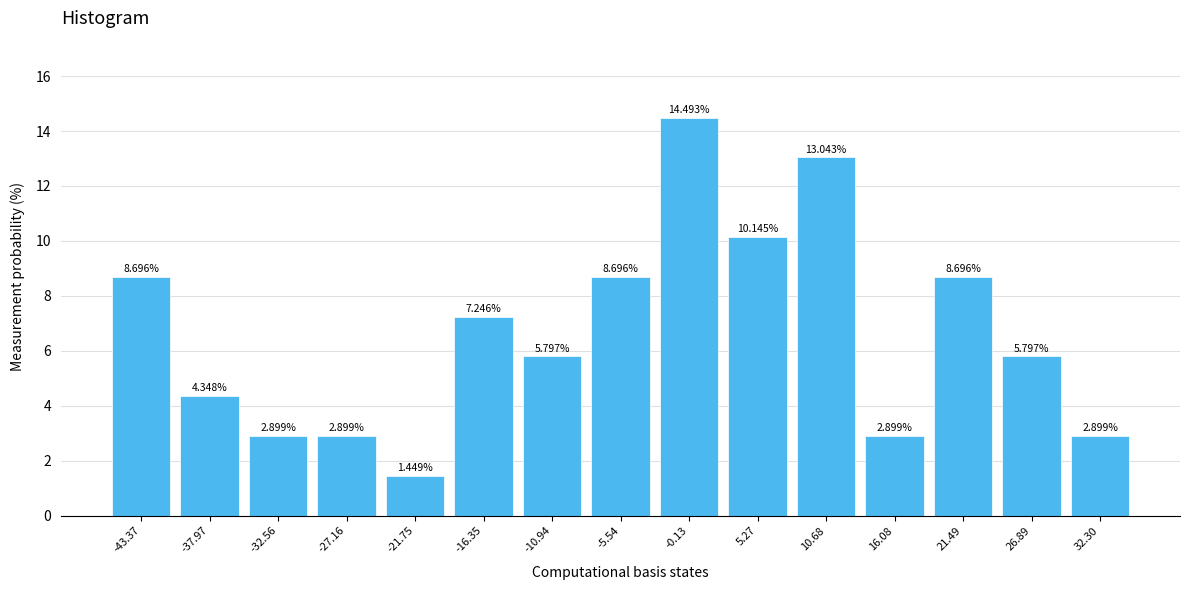

What is the height of the bar covering -35 to -30 on the x-axis? The bar edges are not printed on the chart, so give them approximately, as read against the axis.

2.899